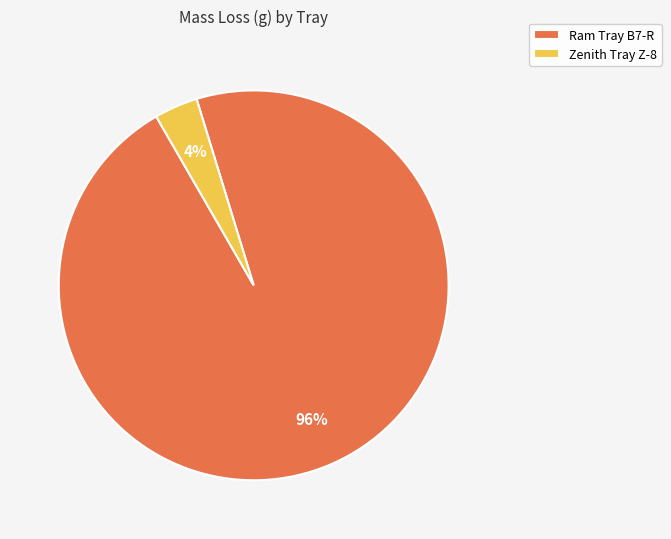

To the nearest percent, what percentage of the pie is Zenith Tray Z-8?

4%